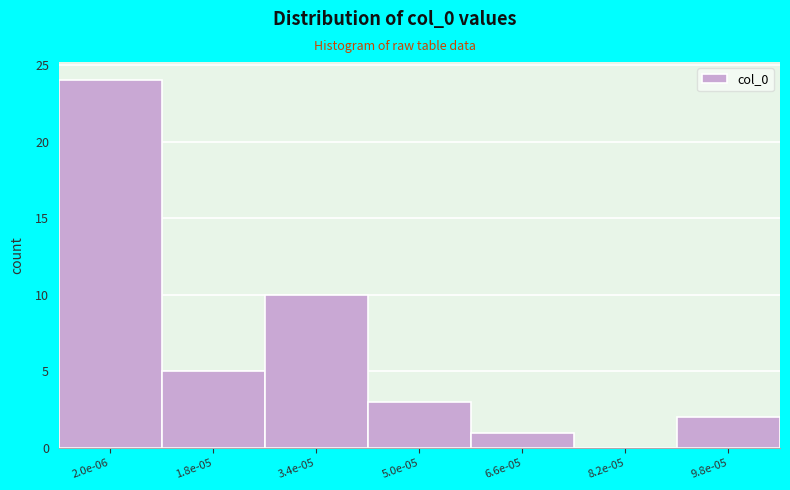

Reading right to left, what are all the values shown in this chart?

9.8e-05=2	8.2e-05=0	6.6e-05=1	5.0e-05=3	3.4e-05=10	1.8e-05=5	2.0e-06=24